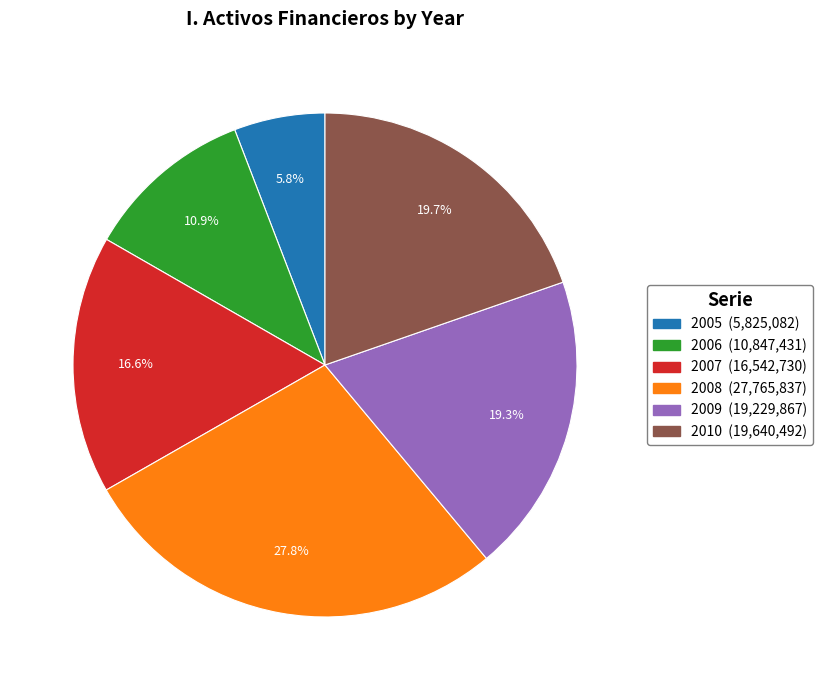

To the nearest percent, what percentage of the pie is 2005?

6%